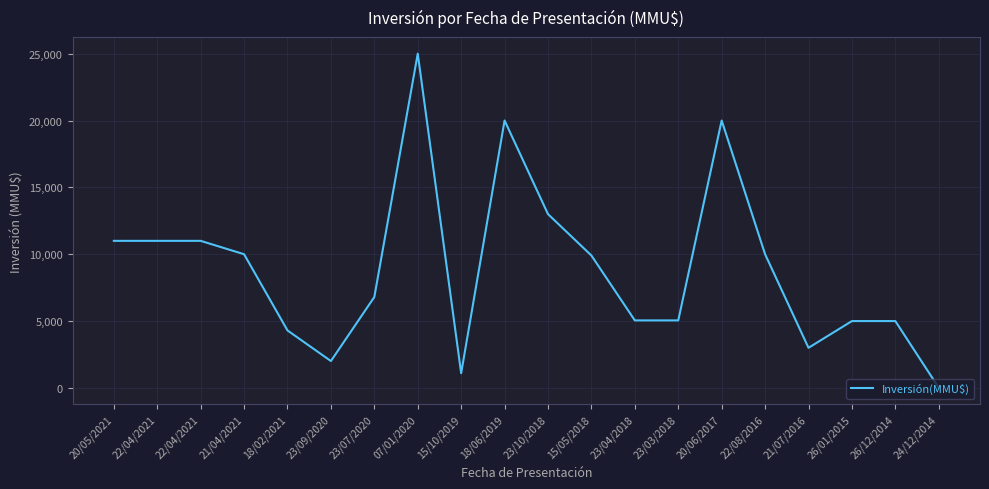

What is the maximum value shown in the chart?

25000